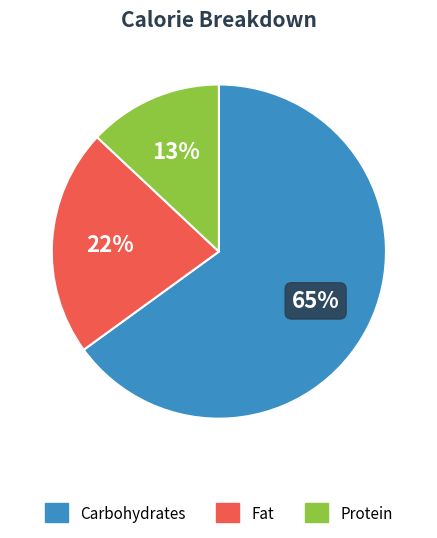

Is there a majority slice in this chart?

Yes